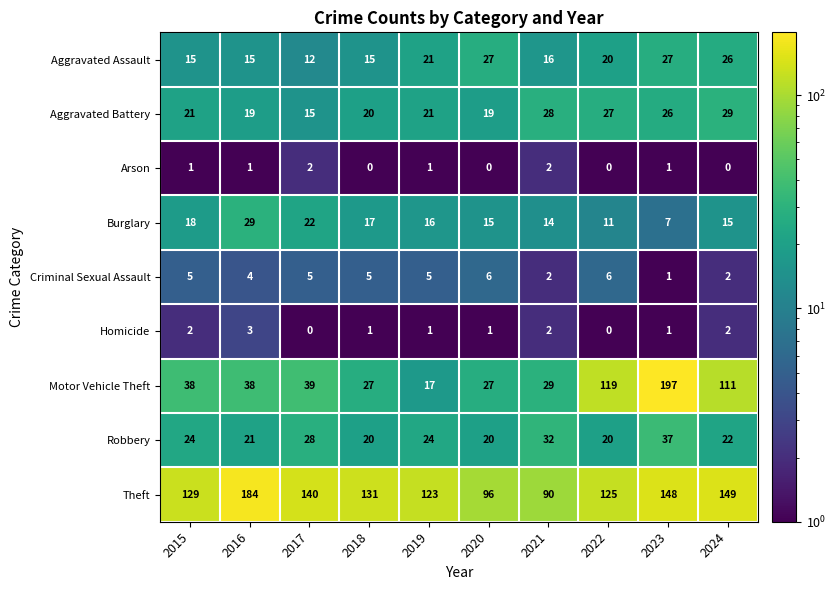

List the labels in order of Theft value, smallest first.

2021, 2020, 2019, 2022, 2015, 2018, 2017, 2023, 2024, 2016